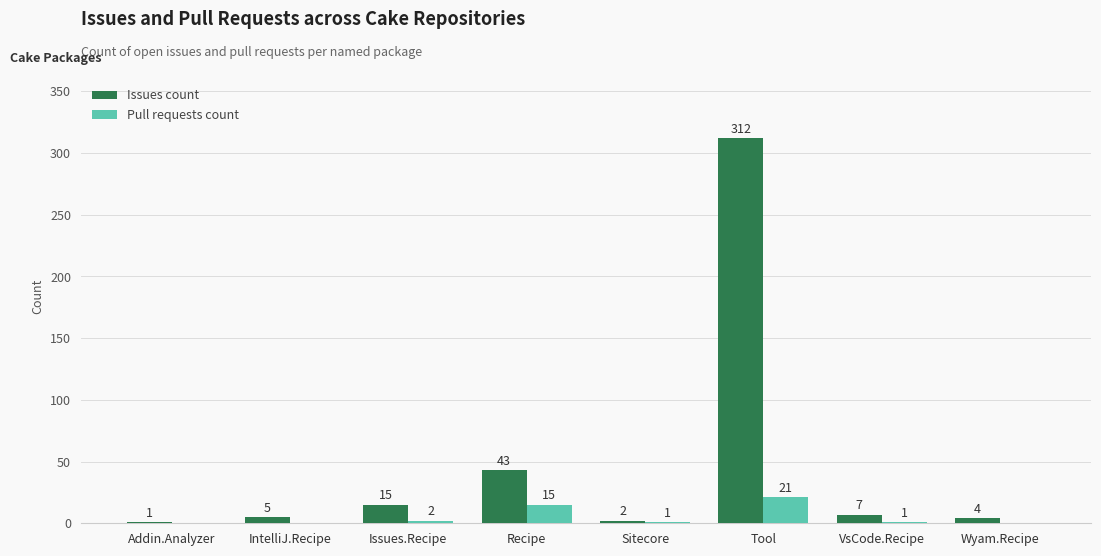

What is the sum of all Pull requests count values?

40